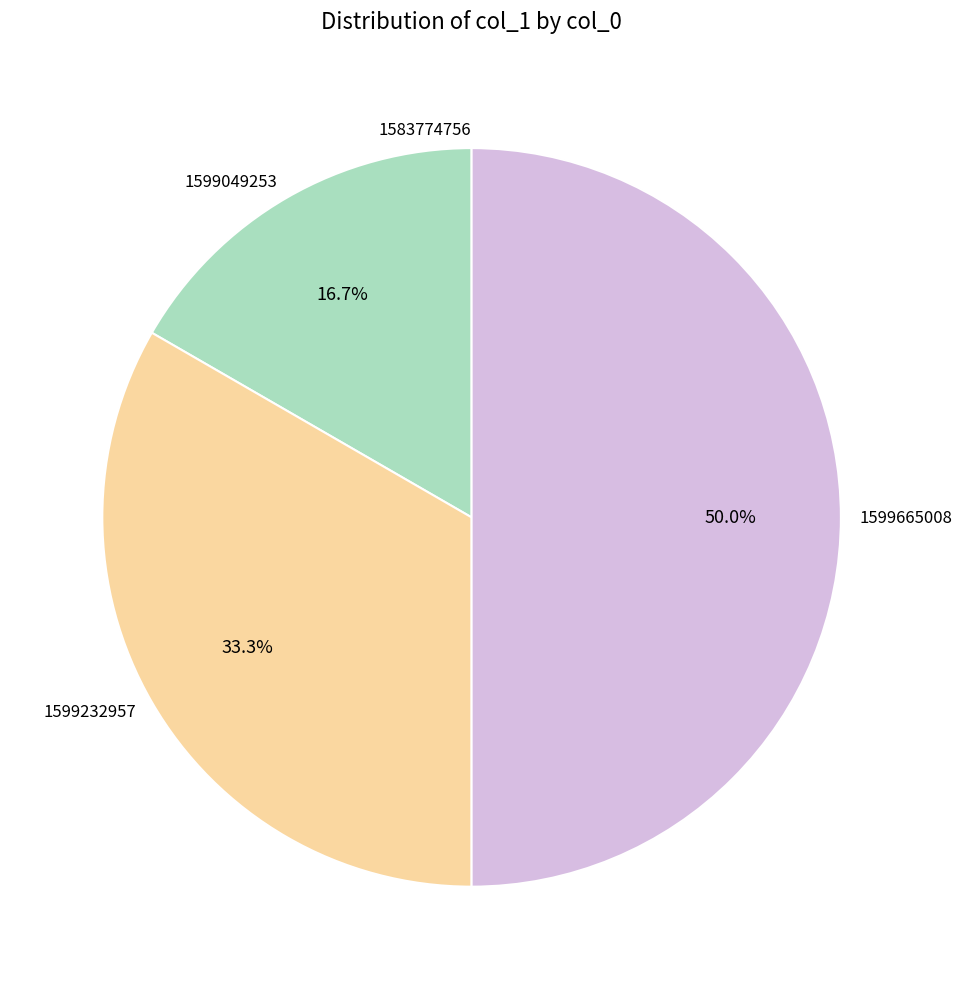

How much of the chart is everything except 1599049253?

83.3%